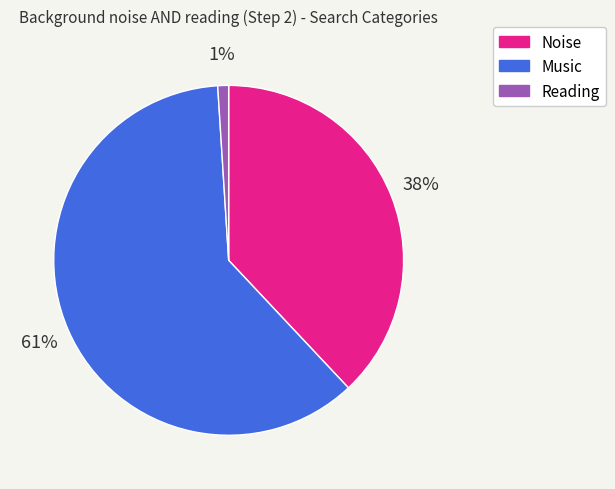

The Noise slice represents 25% of the pie. True or false?

False